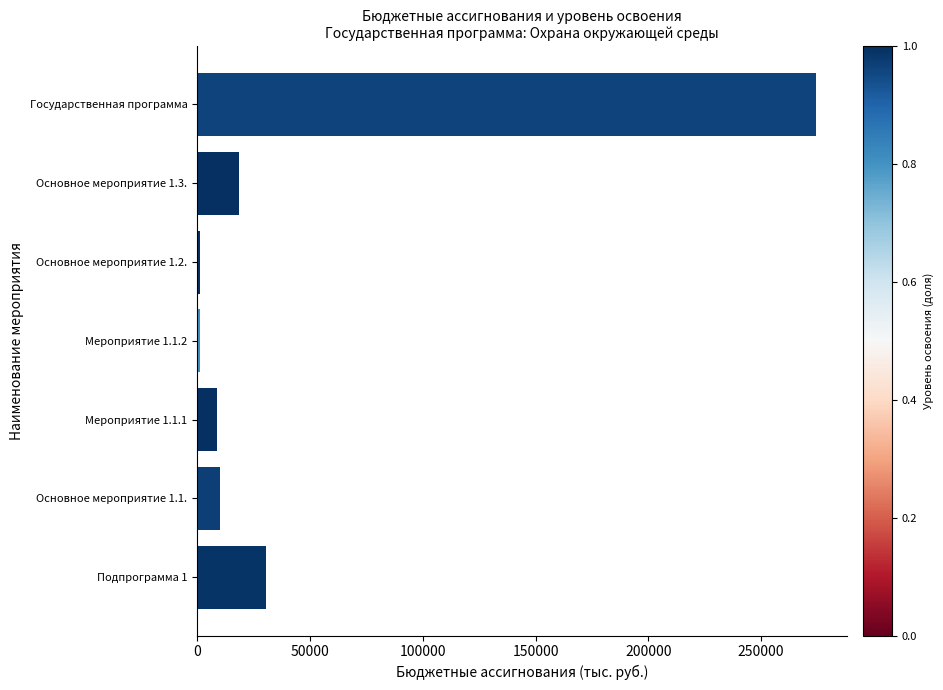

Does the chart contain stacked bars?

No